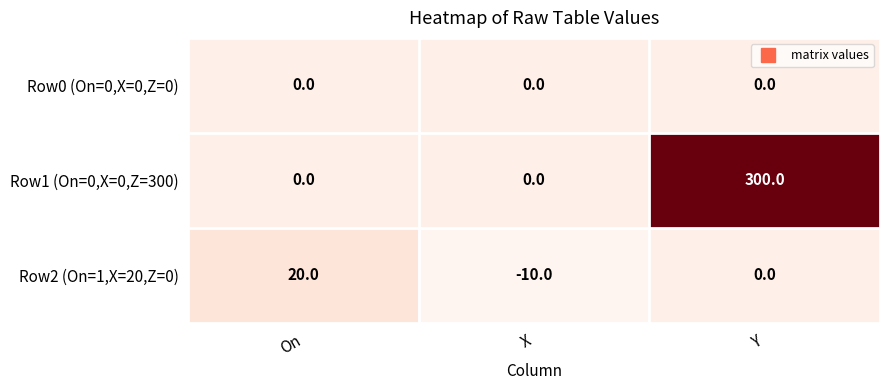

Reading left to right, transcribe all the data shown in this chart.

Row0 (On=0,X=0,Z=0): 0	0	0
Row1 (On=0,X=0,Z=300): 0	0	300
Row2 (On=1,X=20,Z=0): 20	-10	0